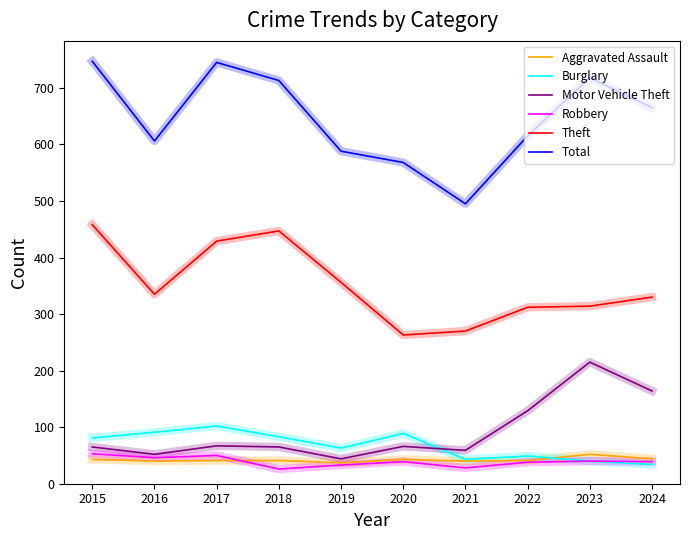

Is it true that Theft equals 263 at 2020?

True